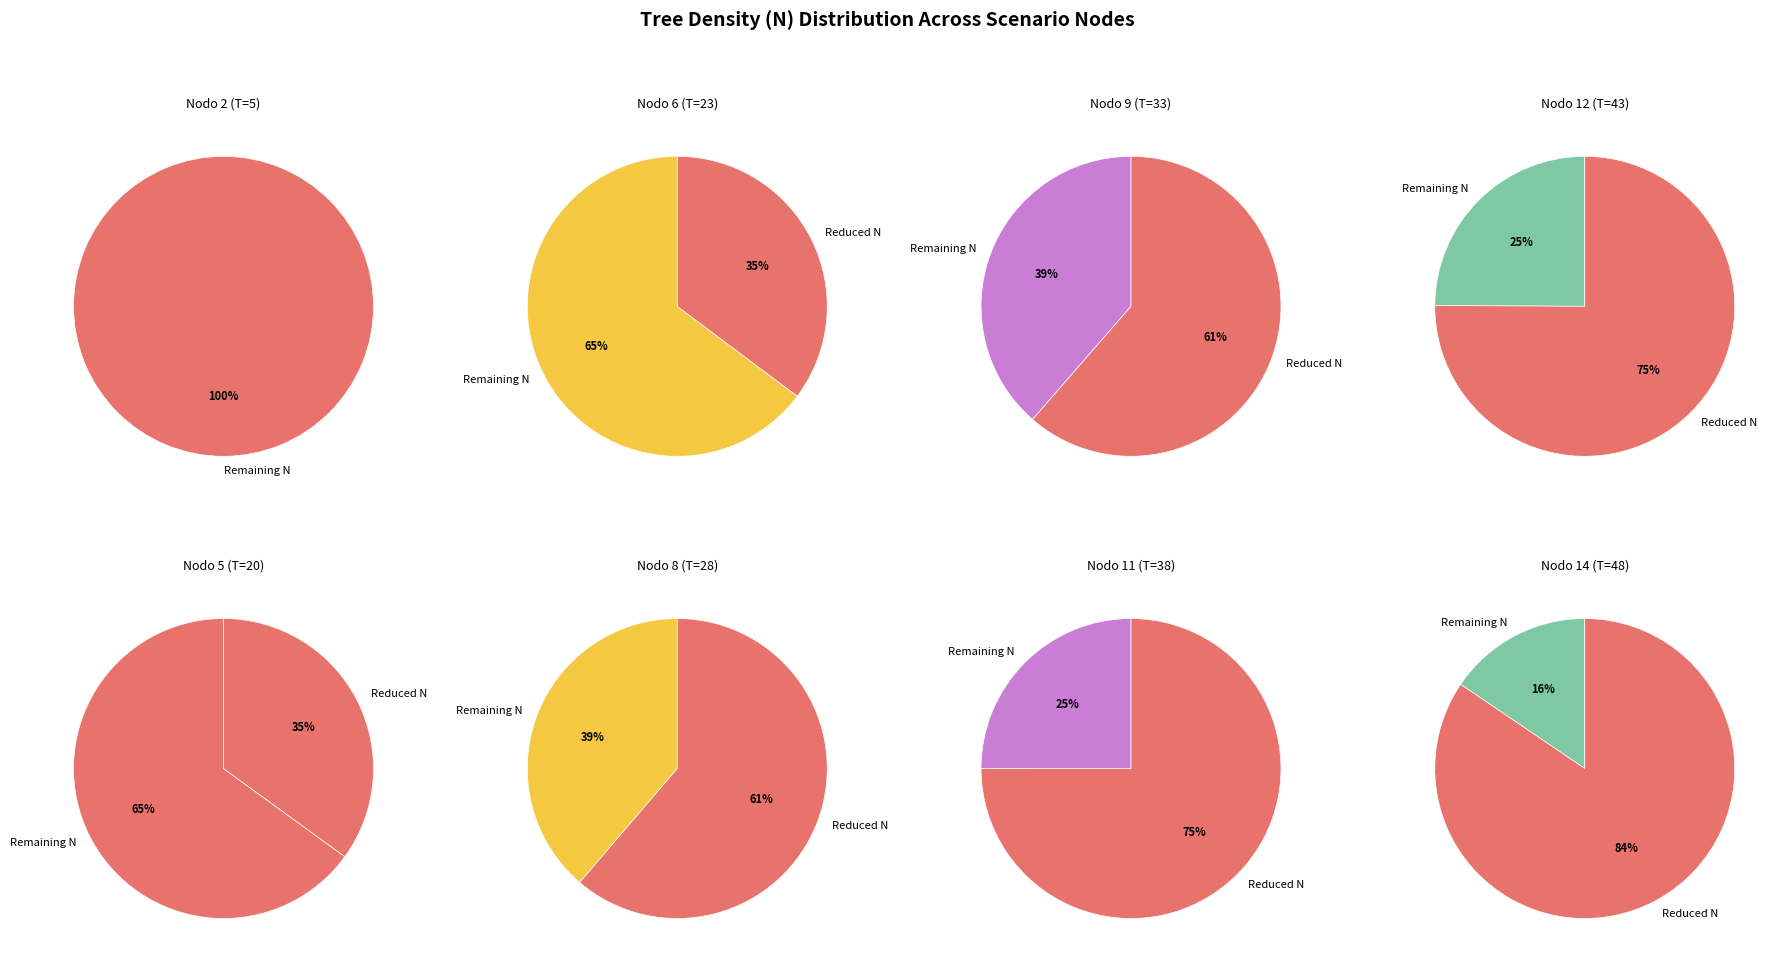

How many segments does this pie chart have?

8